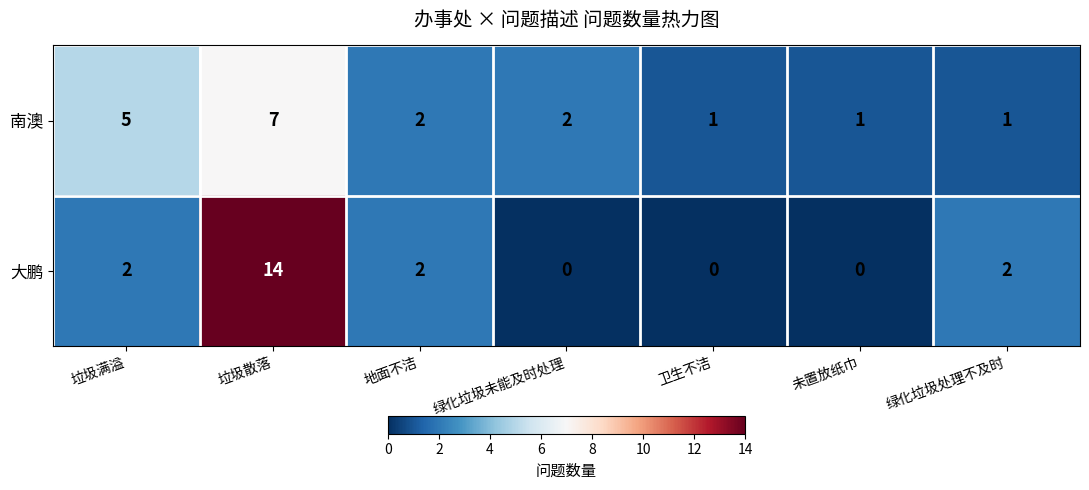

At which category is the sum across all series the highest?

垃圾散落